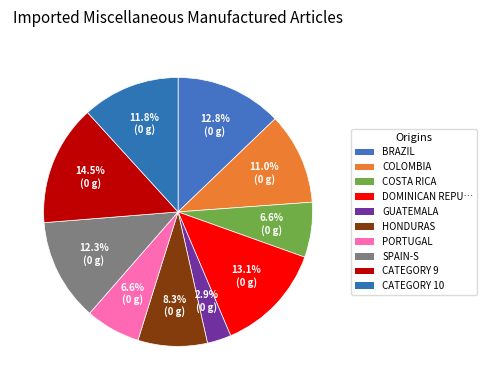

What is the smallest slice in the pie chart?

GUATEMALA